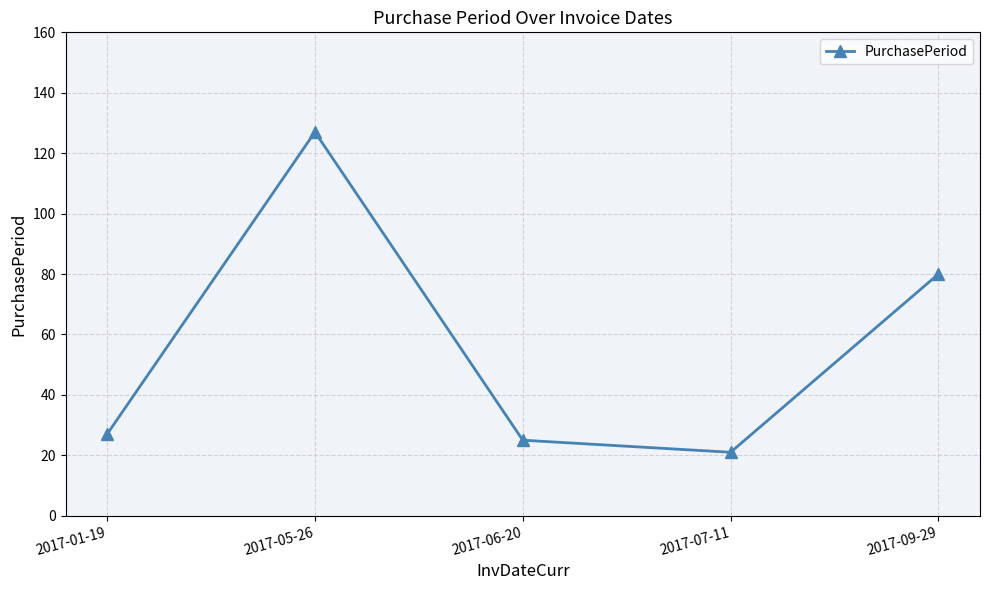

What is the difference between the second highest and second lowest values?

55